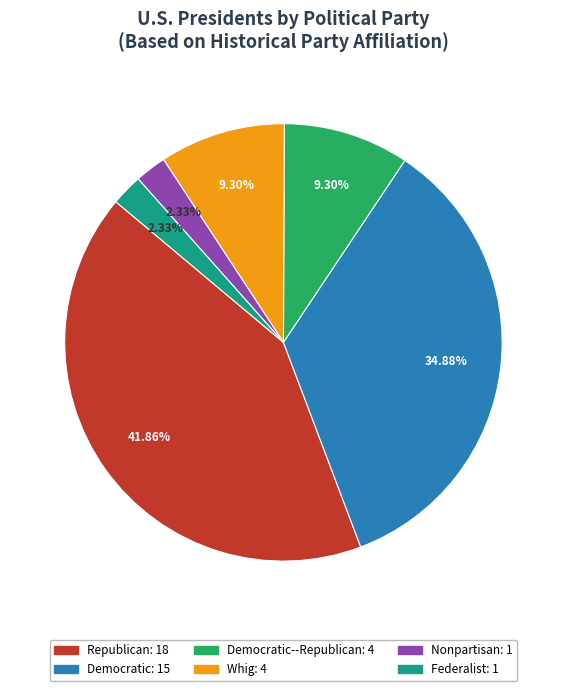

Is there a majority slice in this chart?

No